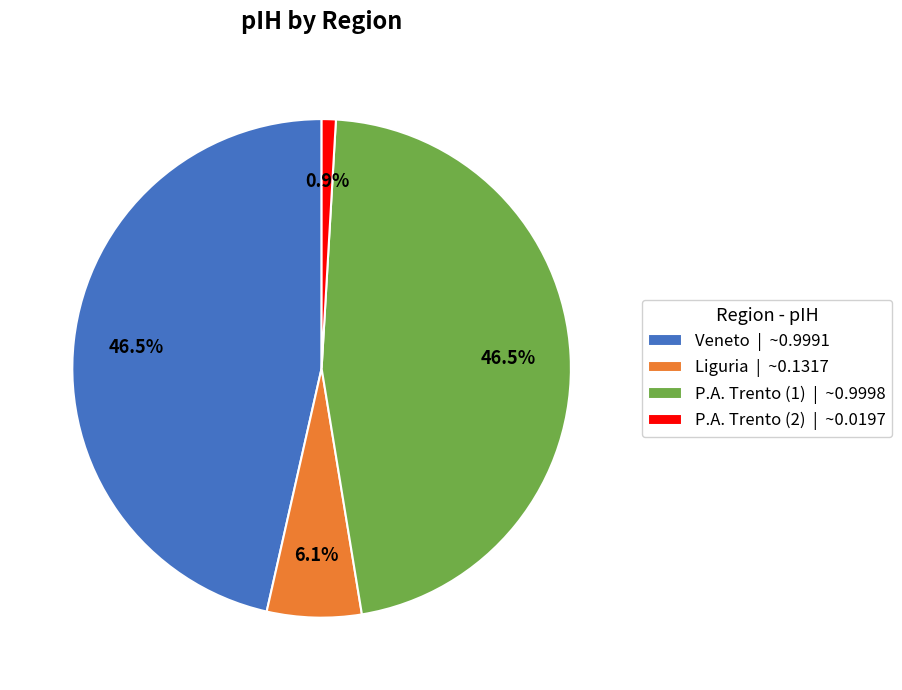

To the nearest percent, what is the combined percentage of P.A. Trento (2) and Veneto?

47%